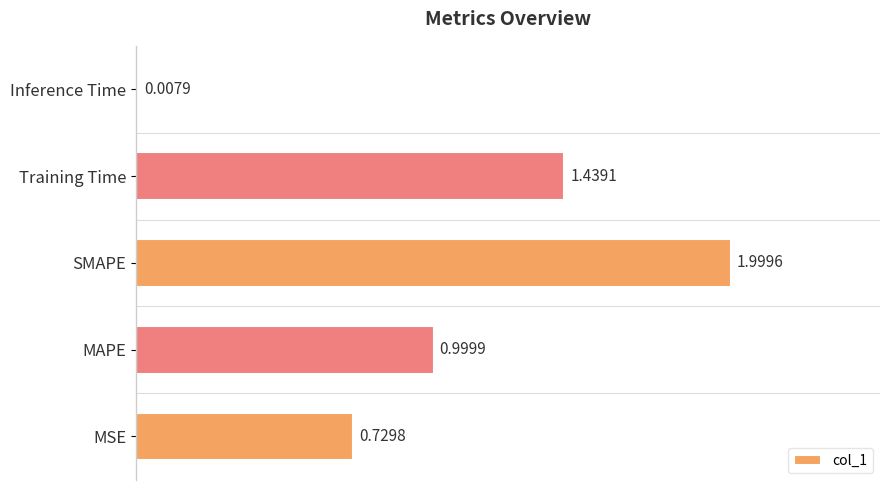

At which label is the value closest to 1?

MAPE